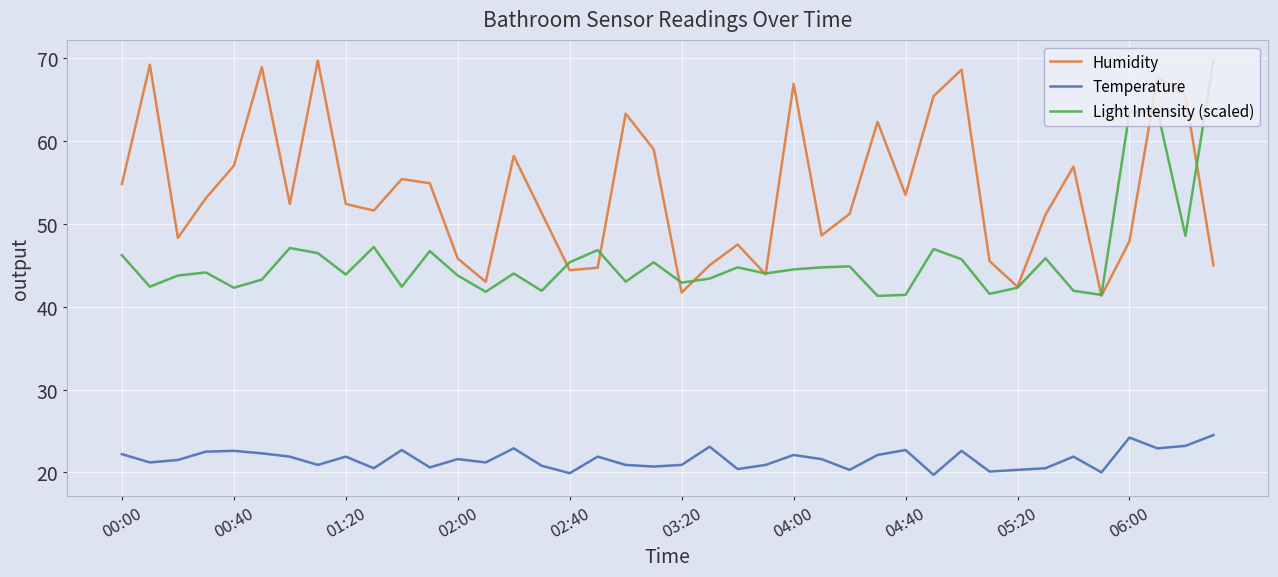

True or false: Temperature and Humidity cross at least once.

False